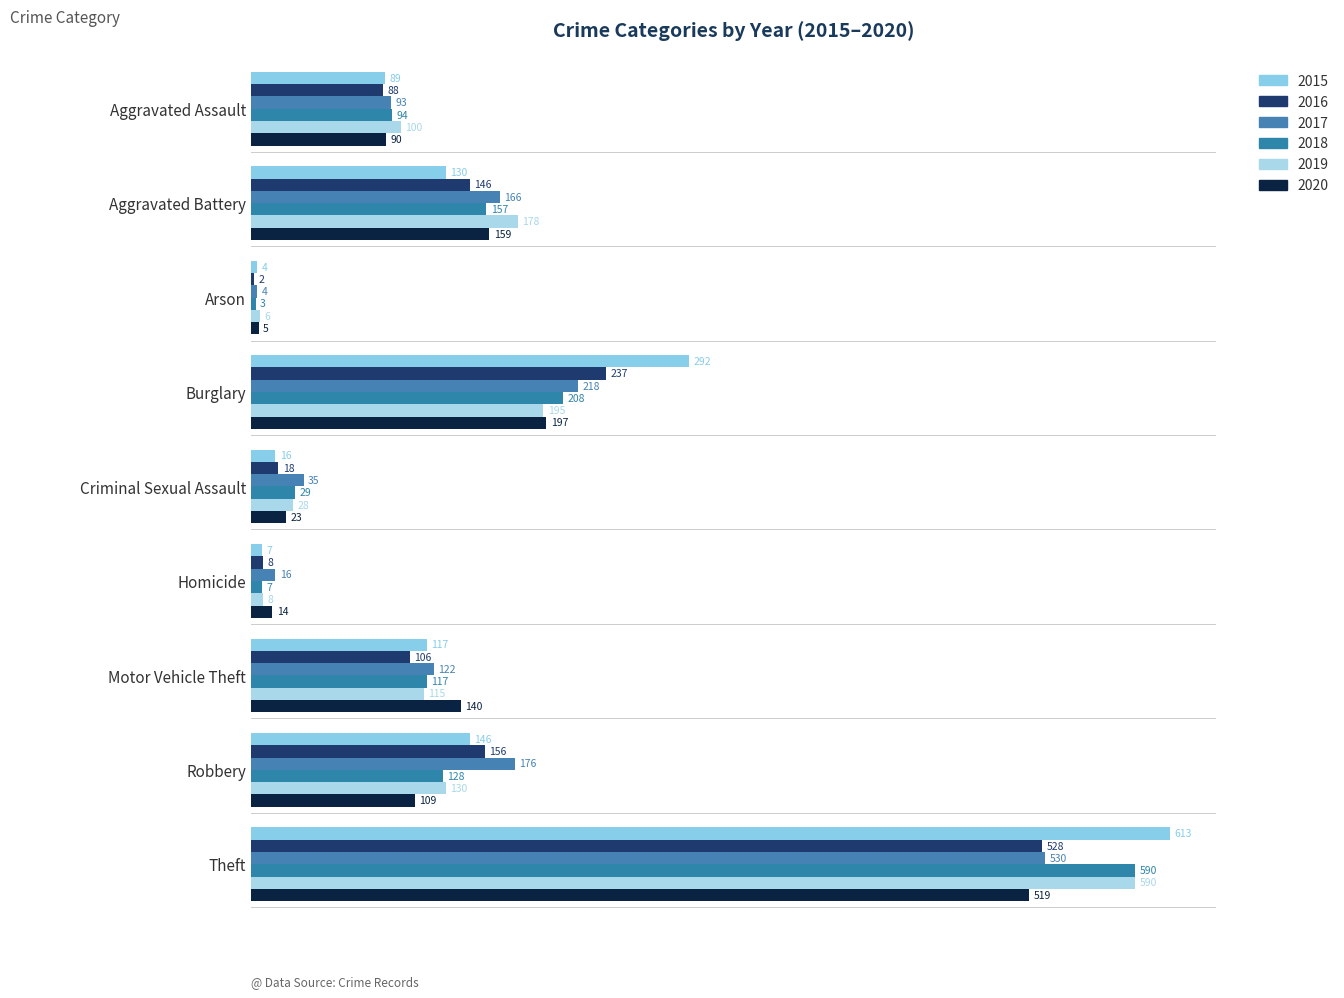

Is it true that 2015 equals 292 at Burglary?

True